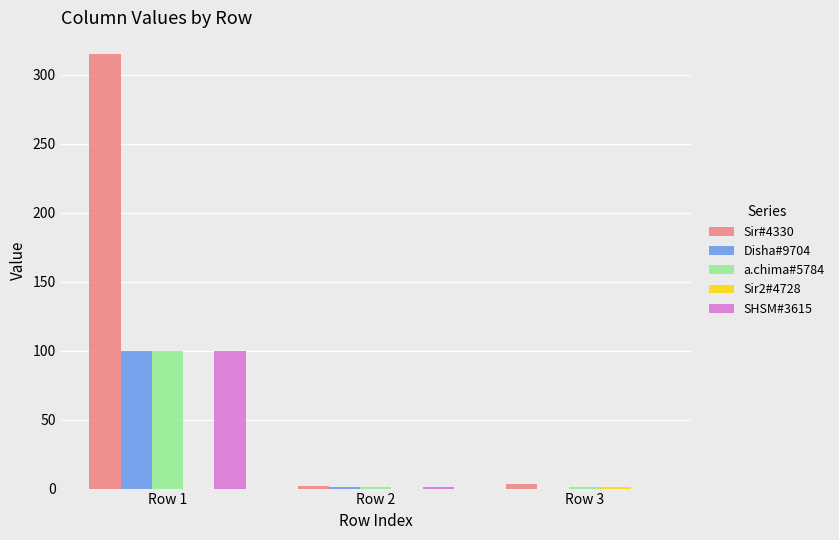

Which category has the highest value across all series?

Row 1